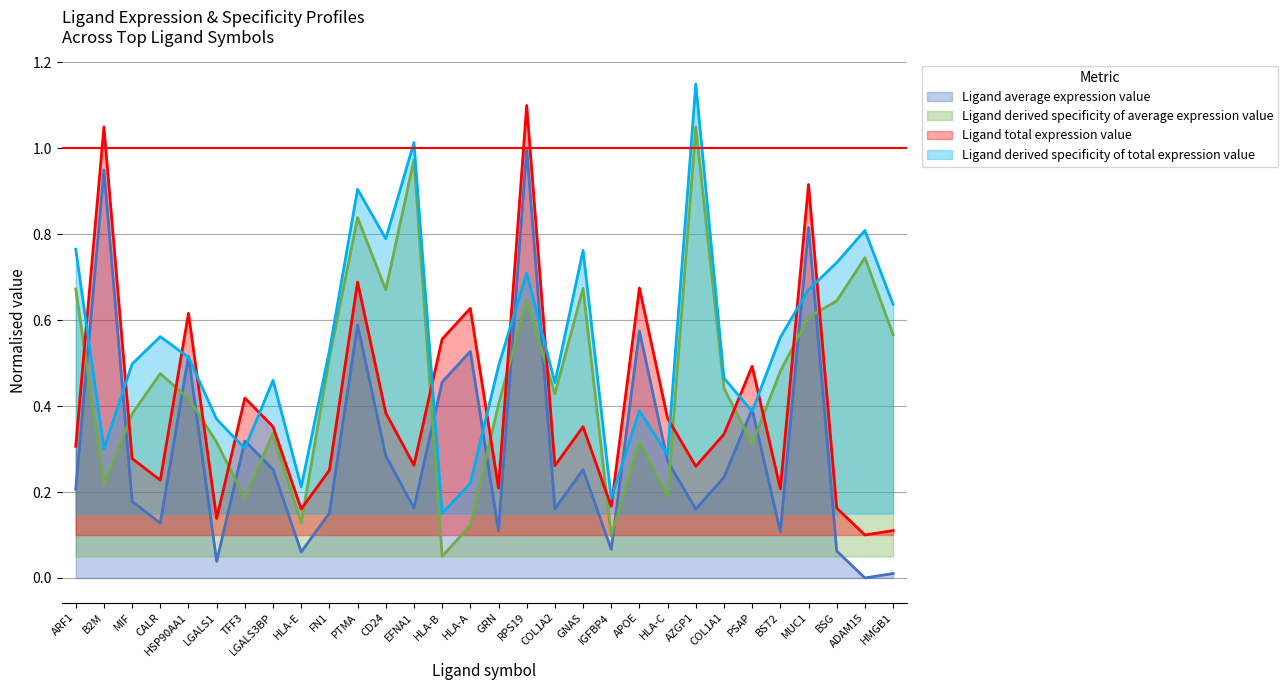

Between TFF3 and BSG, which is larger?

TFF3